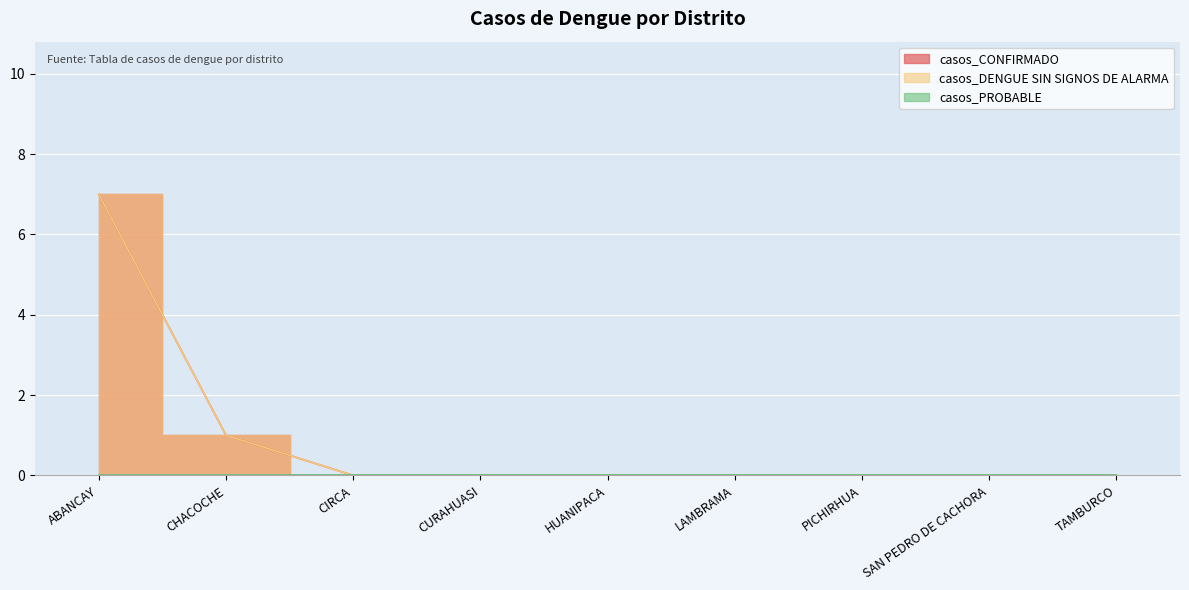

True or false: casos_DENGUE SIN SIGNOS DE ALARMA and casos_CONFIRMADO intersect in this chart.

False